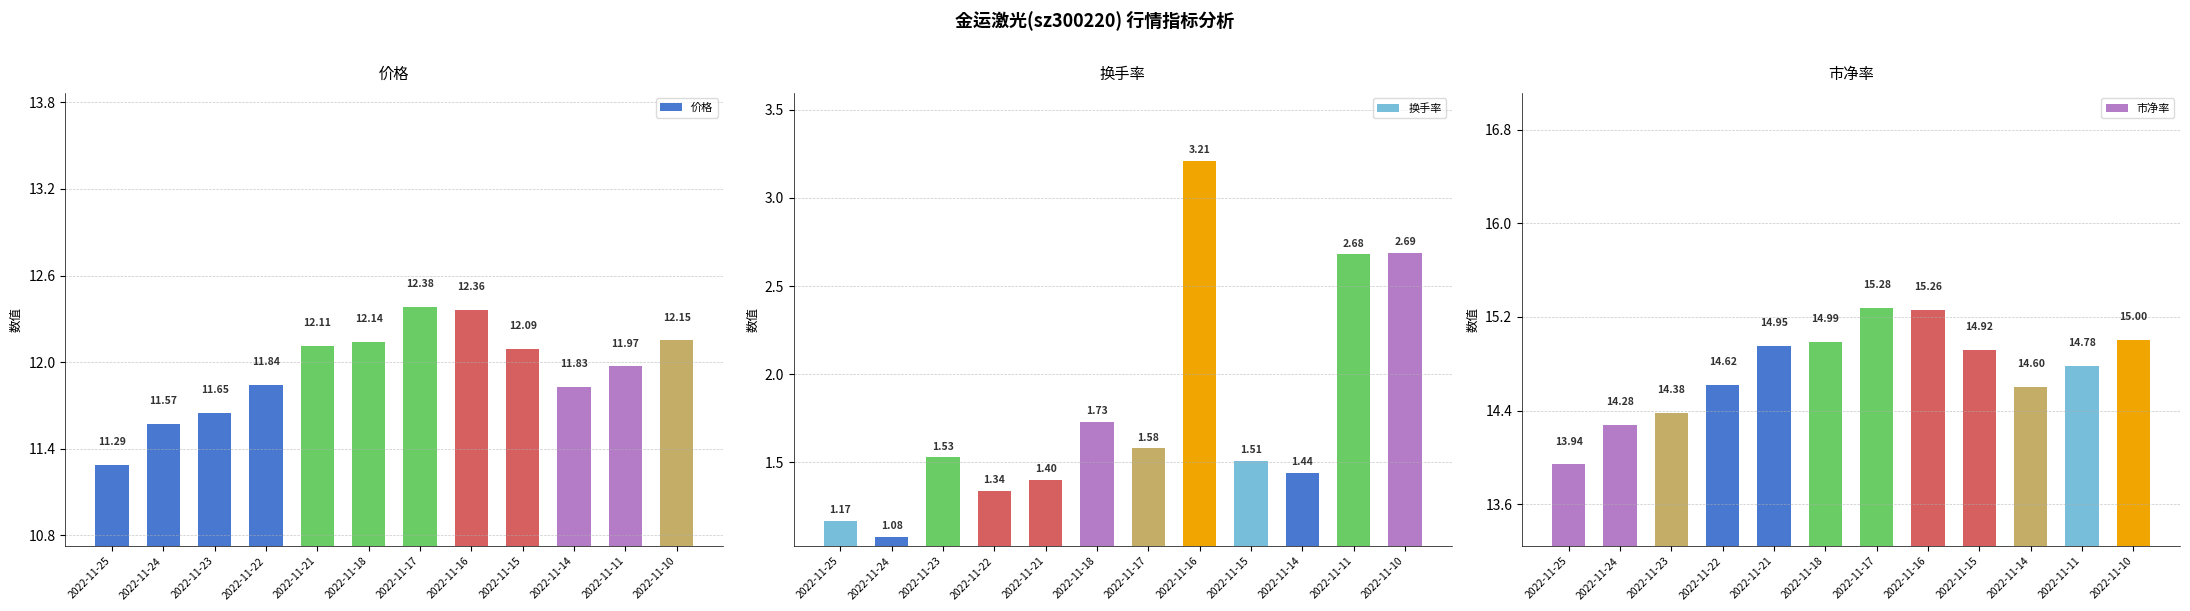

Rank the series at 2022-11-24 from lowest to highest value.

换手率, 价格, 市净率